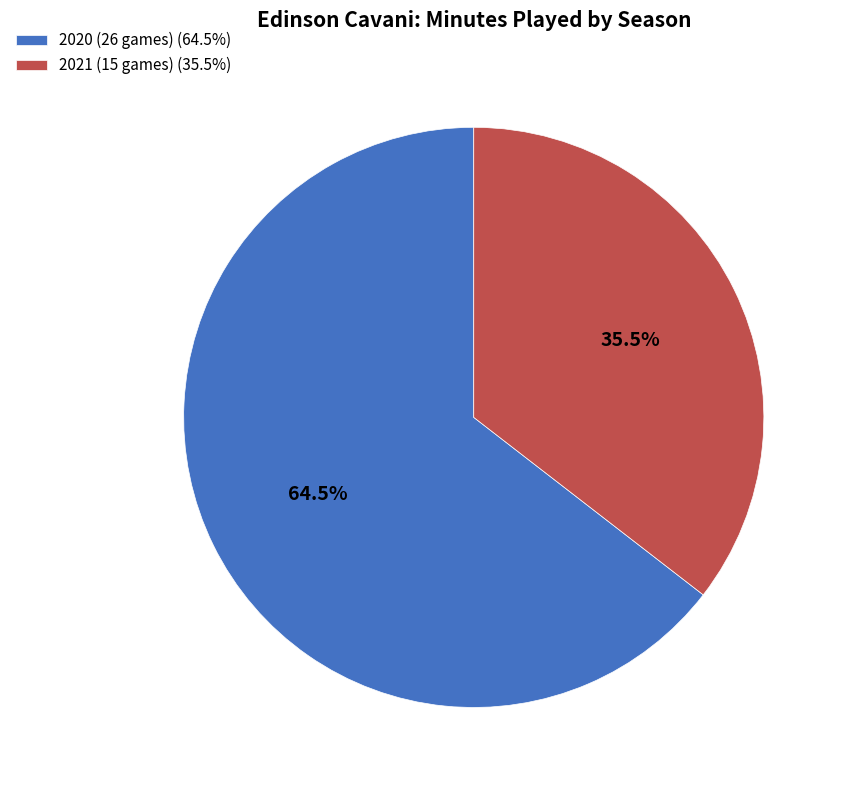

Combined, do 2020 (26 games) and 2021 (15 games) account for over 50%?

Yes